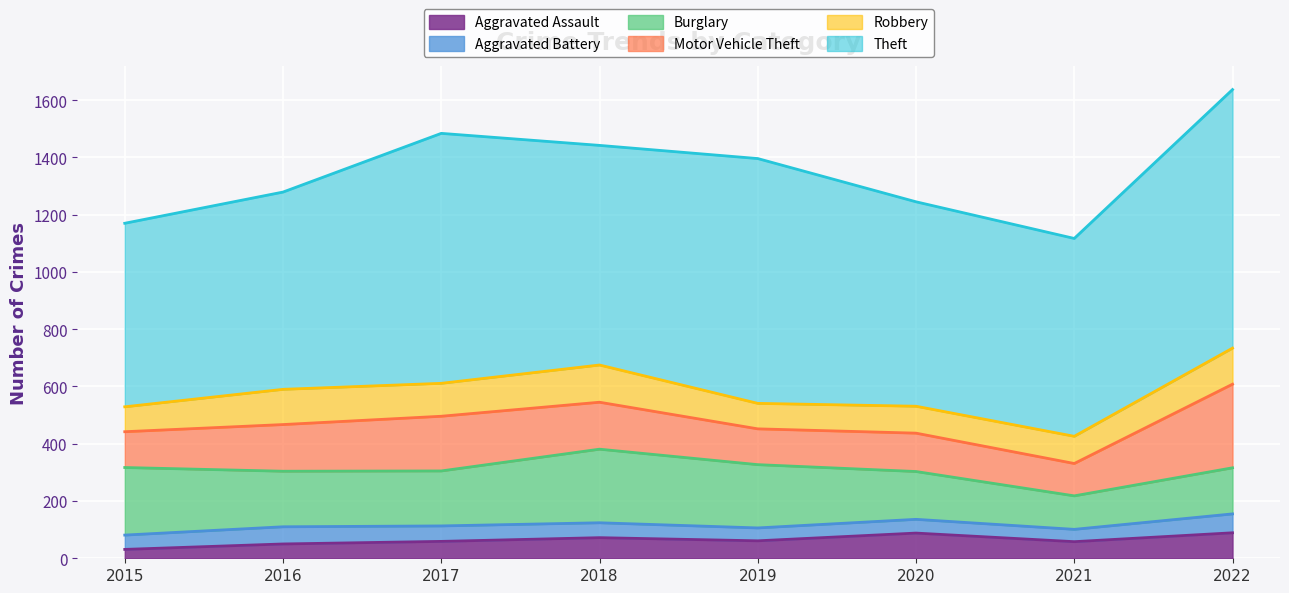

At which label does Motor Vehicle Theft reach its peak?

2022